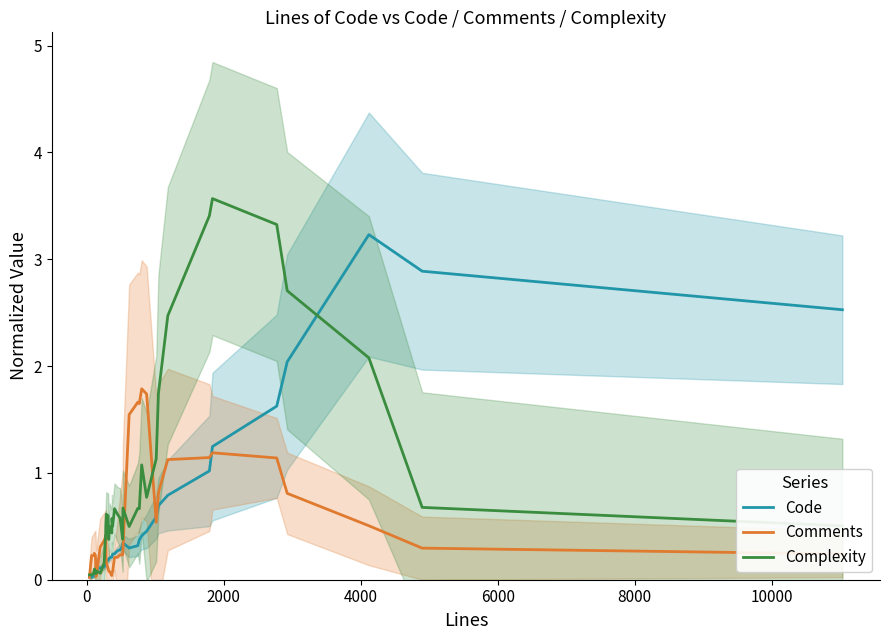

What is the greatest value displayed?

3.6